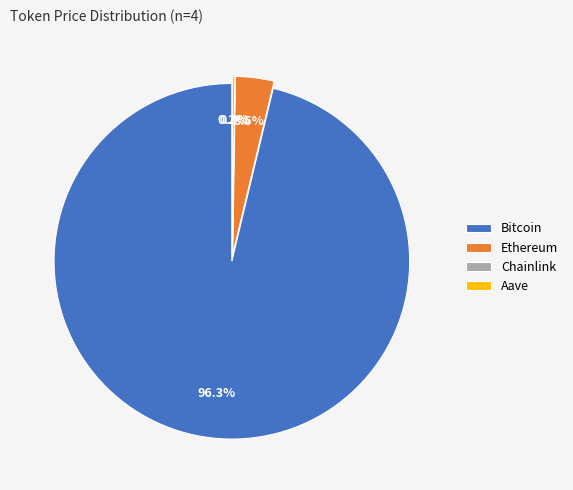

What is the total percentage of Aave and Chainlink?

0.2%